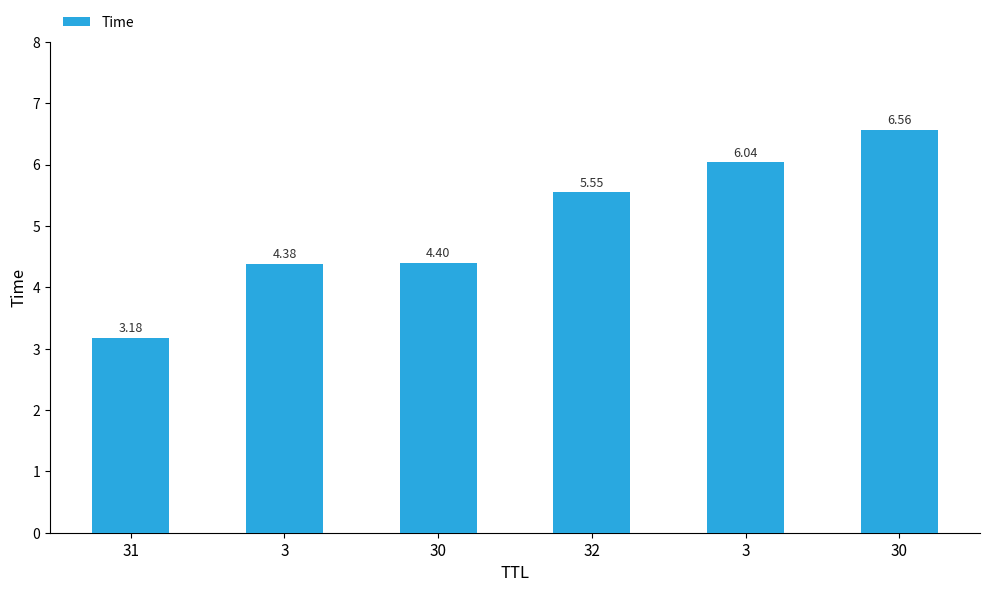

Are the bars horizontal?

No